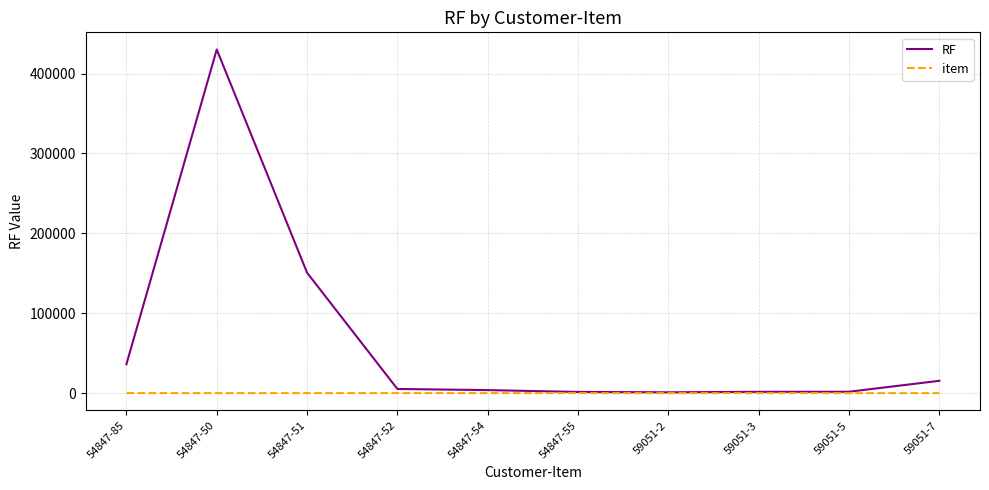

At which category is the sum across all series the highest?

54847-50